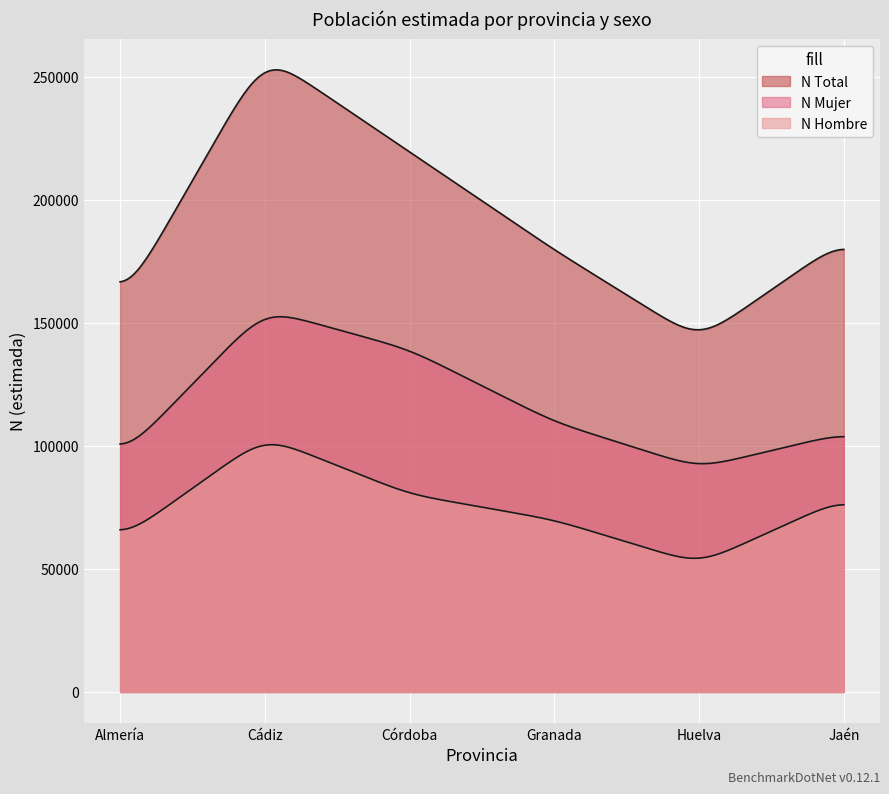

How many lines are shown in the chart?

3